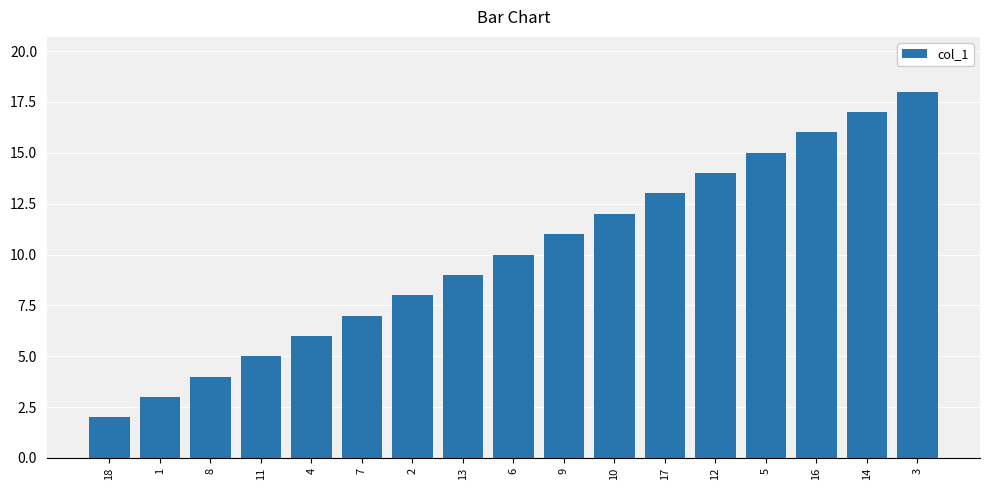

What is the value of the 12th bar from the left?

13